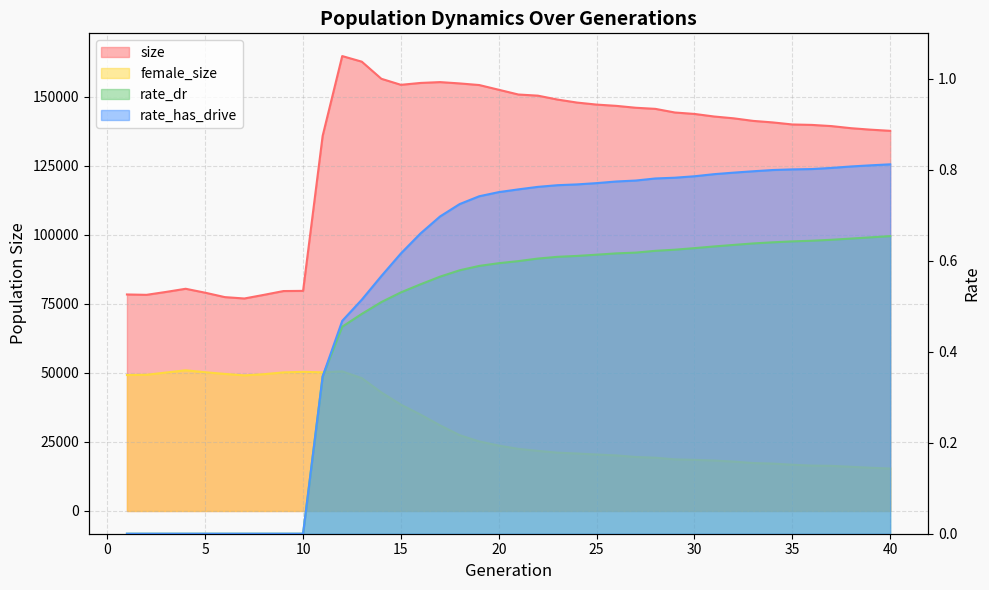

At which category is the sum across all series the highest?

12